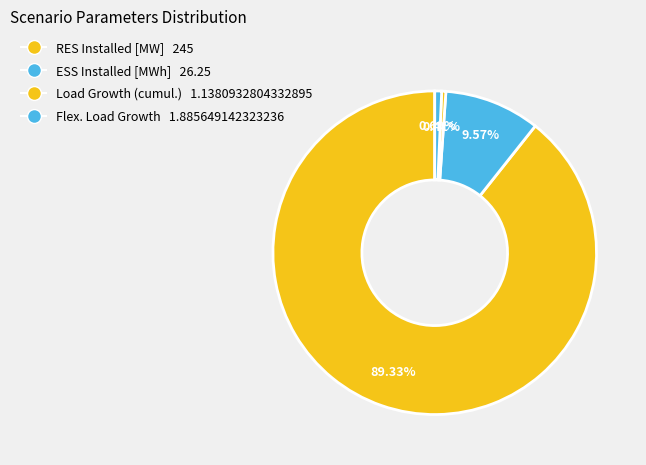

Which category has the biggest portion of the pie?

RES Installed [MW]